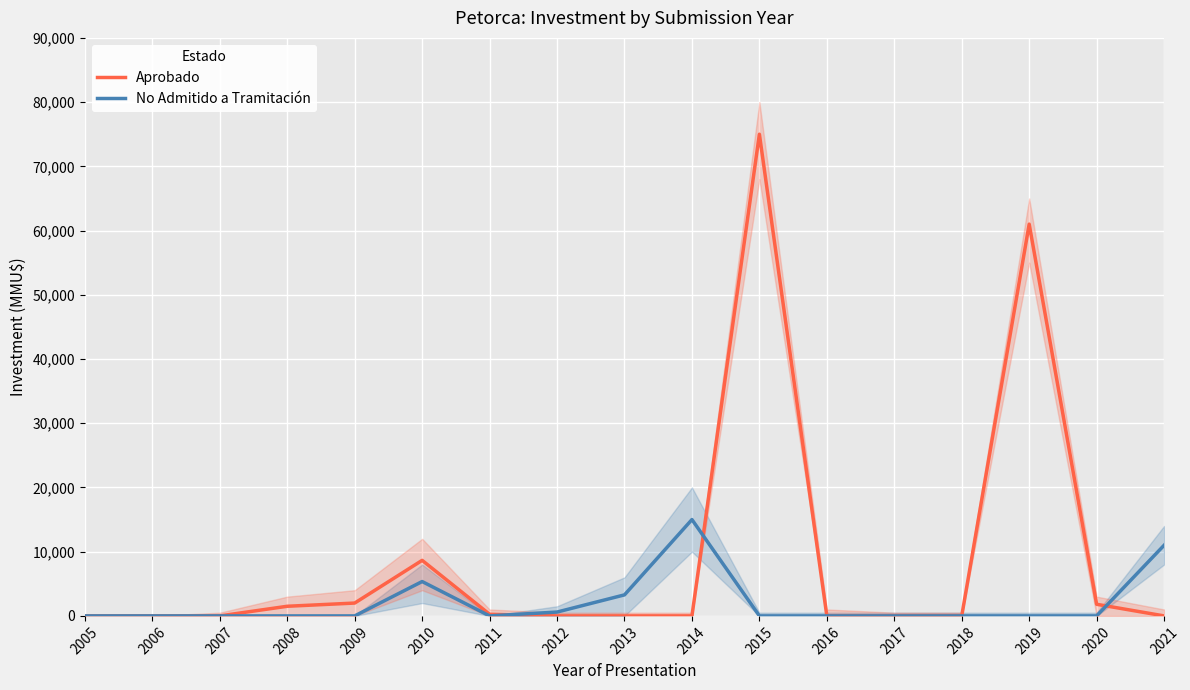

What is the difference between the maximum and second lowest values in the Aprobado series?

75000